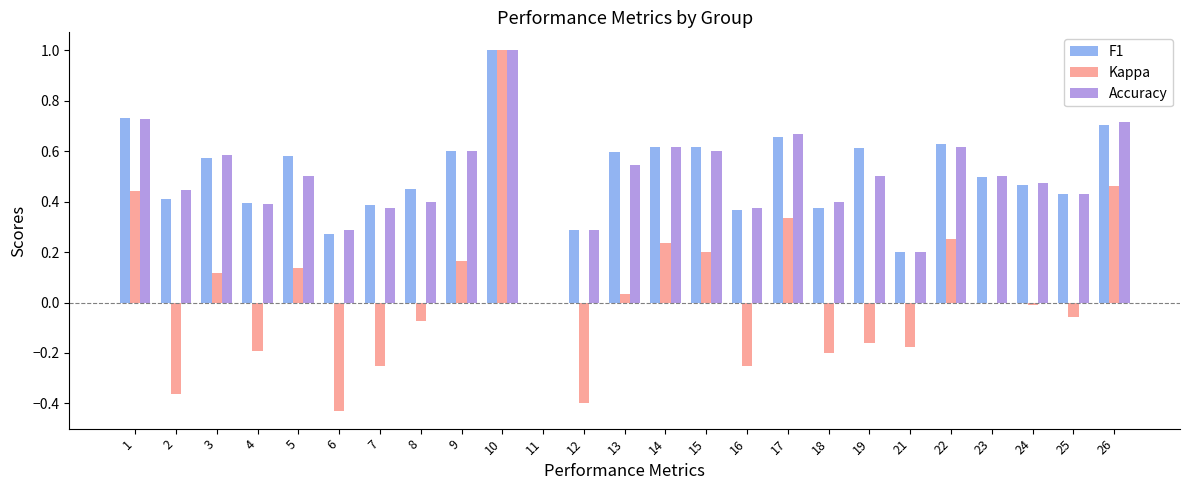

Is the value of Kappa at 13 greater than the value of Accuracy at 22?

No